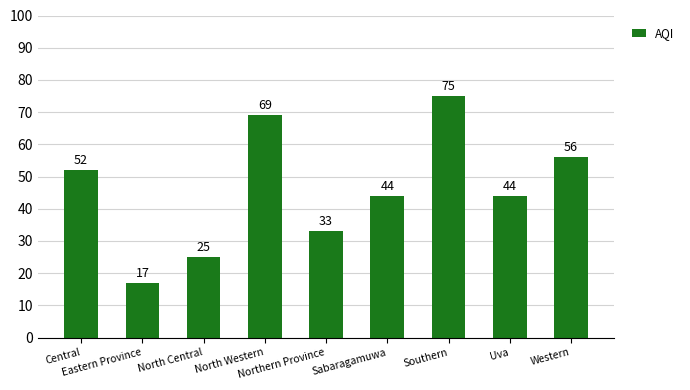

What is the label of the 3rd bar from the left?

North Central